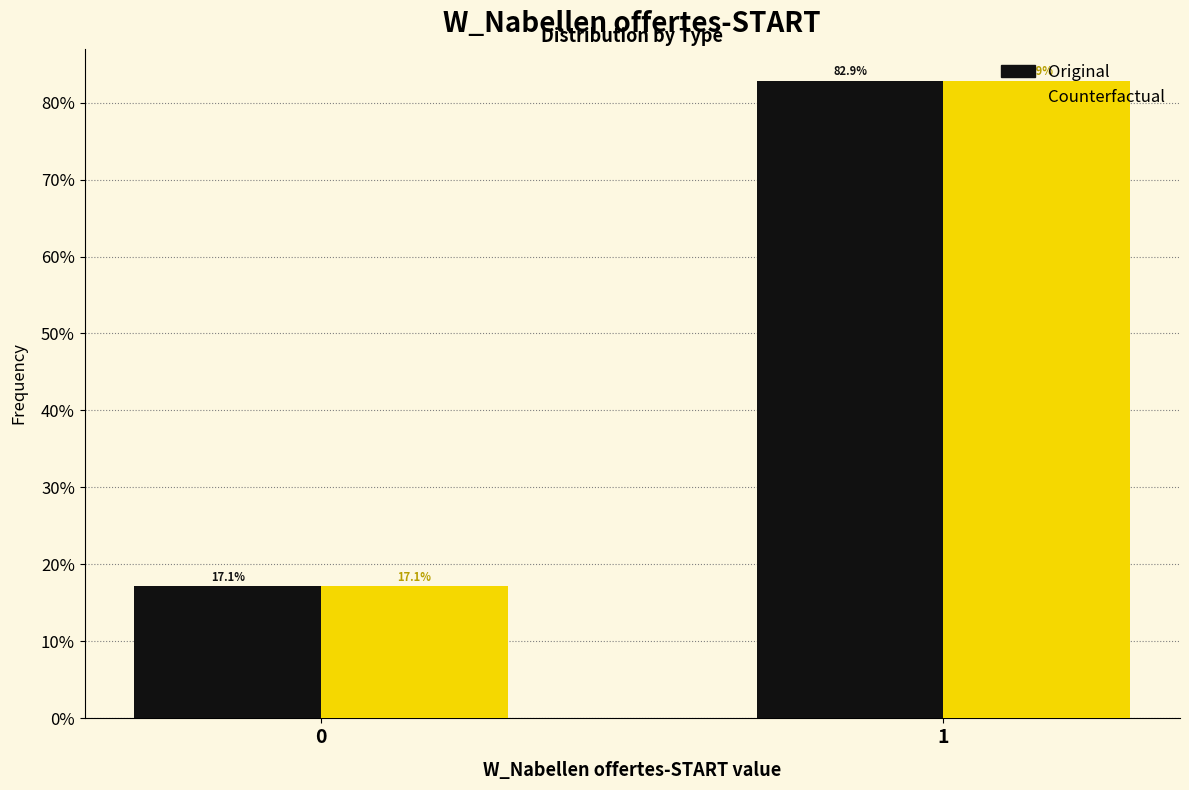

Are the bars grouped side by side (vs. stacked)?

Yes